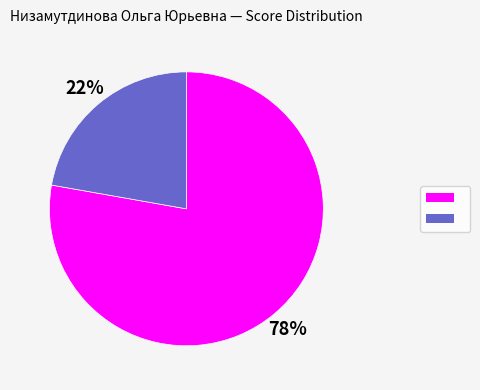

Is there any slice that represents more than half of the pie?

Yes